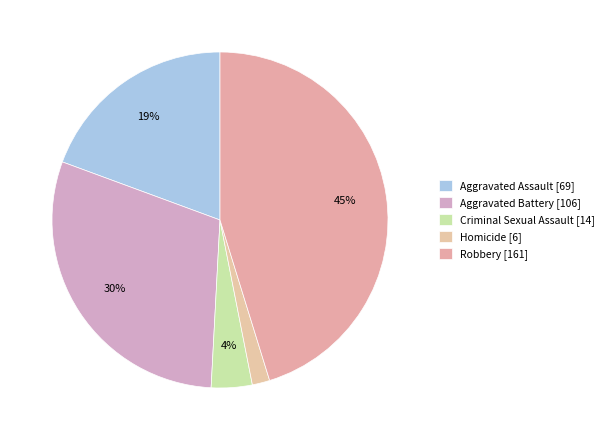

Count the number of slices in the pie.

5